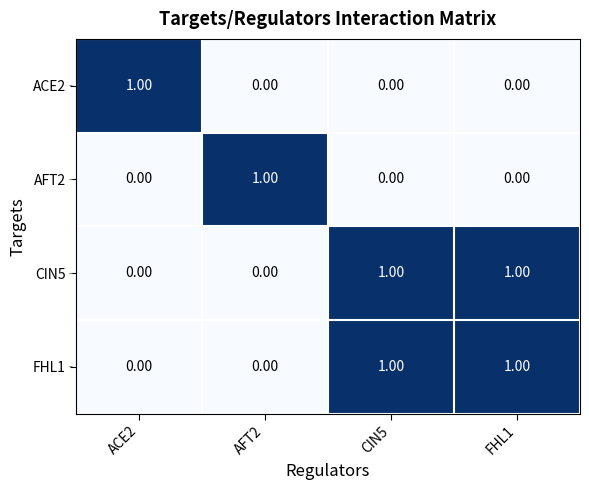

How many values in ACE2 are above zero?

1